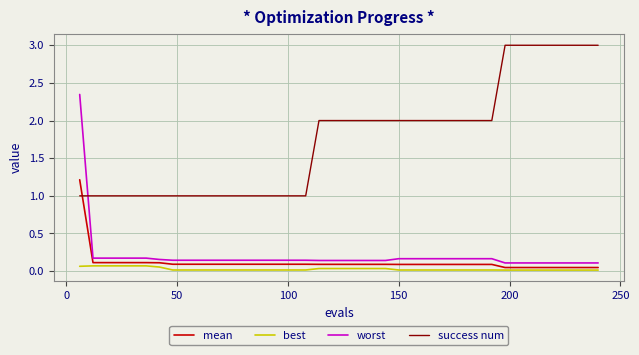

What is the difference between the maximum and minimum values in the success num series?

2.0